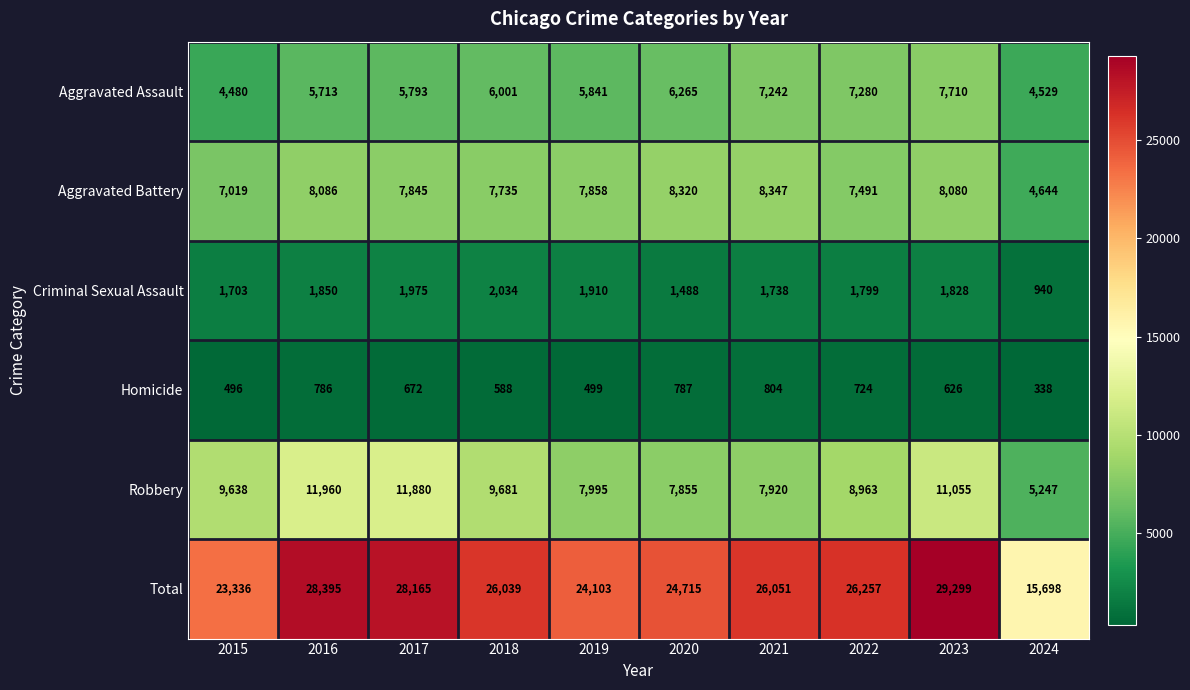

What value does the Aggravated Battery series have at 2019?

7858